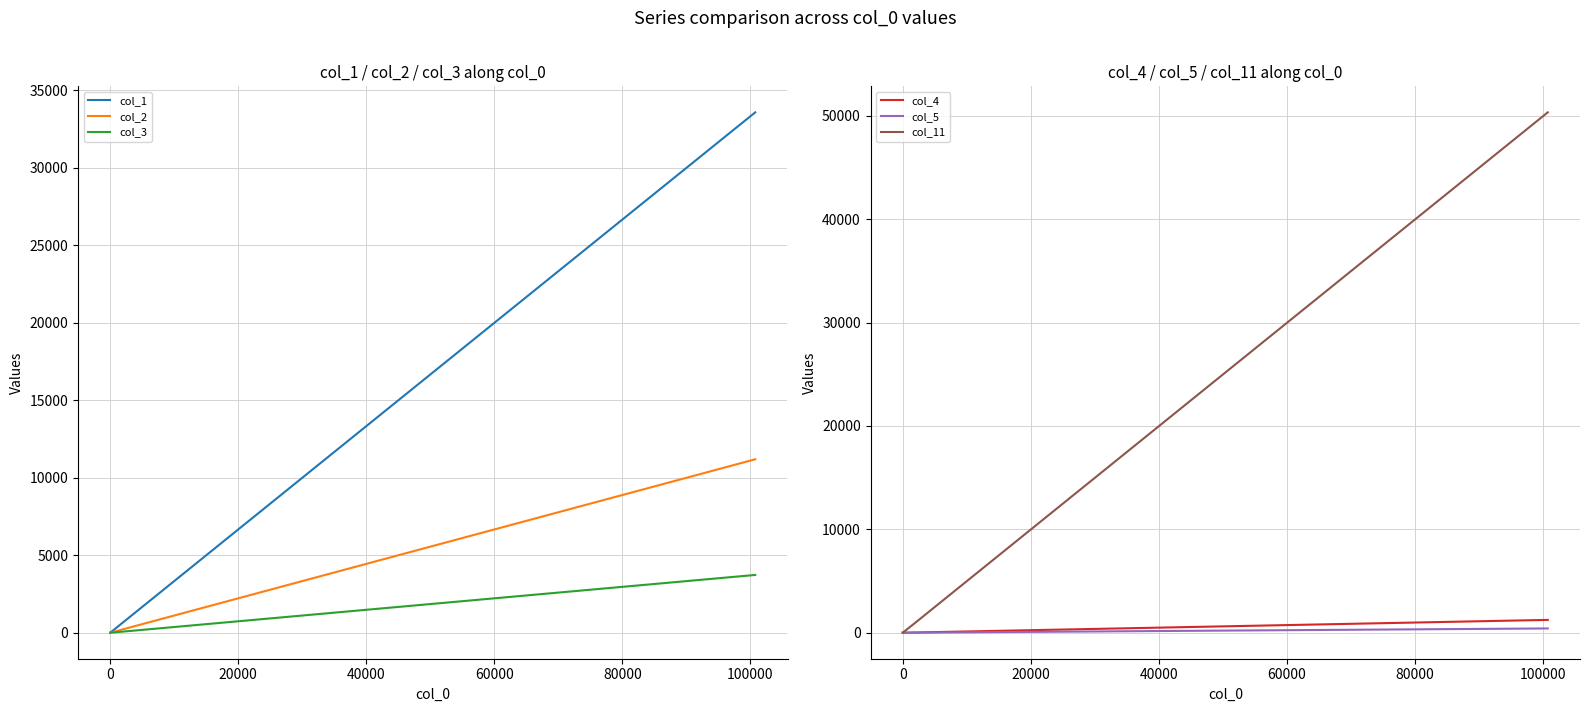

What is the total value across all series at 0?

4